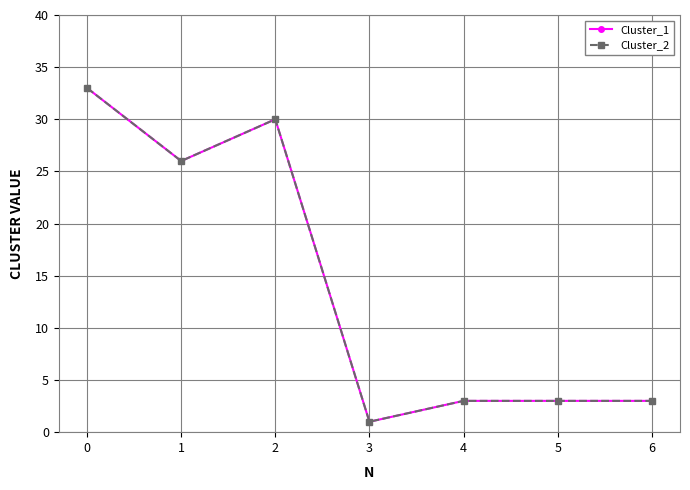

Does the chart display data point markers on the line(s)?

Yes